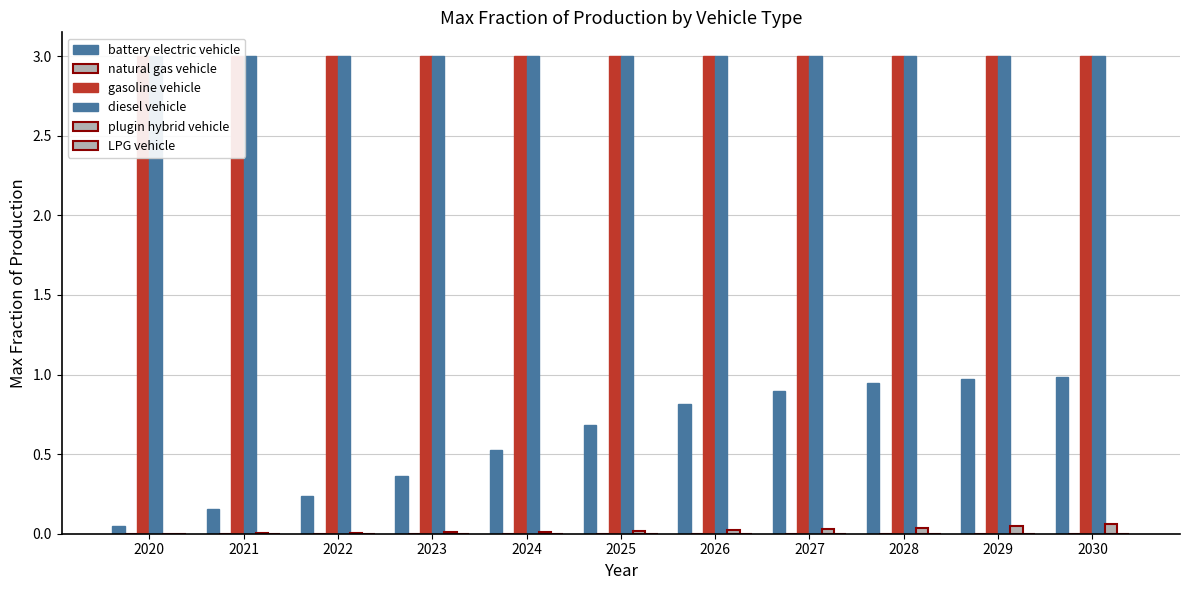

Reading left to right, list all the values displayed in this chart.

battery electric vehicle: 2020=0.1	2021=0.2	2022=0.2	2023=0.4	2024=0.5	2025=0.7	2026=0.8	2027=0.9	2028=0.9	2029=1.0	2030=1.0
natural gas vehicle: 2020=0.0	2021=0.0	2022=0.0	2023=0.0	2024=0.0	2025=0.0	2026=0.0	2027=0.0	2028=0.0	2029=0.0	2030=0.0
gasoline vehicle: 2020=3.0	2021=3.0	2022=3.0	2023=3.0	2024=3.0	2025=3.0	2026=3.0	2027=3.0	2028=3.0	2029=3.0	2030=3.0
diesel vehicle: 2020=3.0	2021=3.0	2022=3.0	2023=3.0	2024=3.0	2025=3.0	2026=3.0	2027=3.0	2028=3.0	2029=3.0	2030=3.0
plugin hybrid vehicle: 2020=0.0	2021=0.0	2022=0.0	2023=0.0	2024=0.0	2025=0.0	2026=0.0	2027=0.0	2028=0.0	2029=0.0	2030=0.1
LPG vehicle: 2020=0.0	2021=0.0	2022=0.0	2023=0.0	2024=0.0	2025=0.0	2026=0.0	2027=0.0	2028=0.0	2029=0.0	2030=0.0